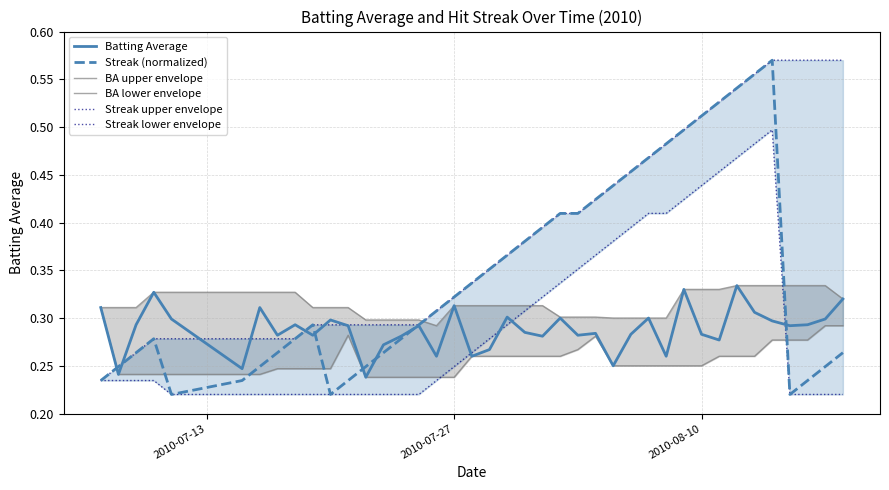

Count the Streak lower envelope values in the range 0 to 1.

40